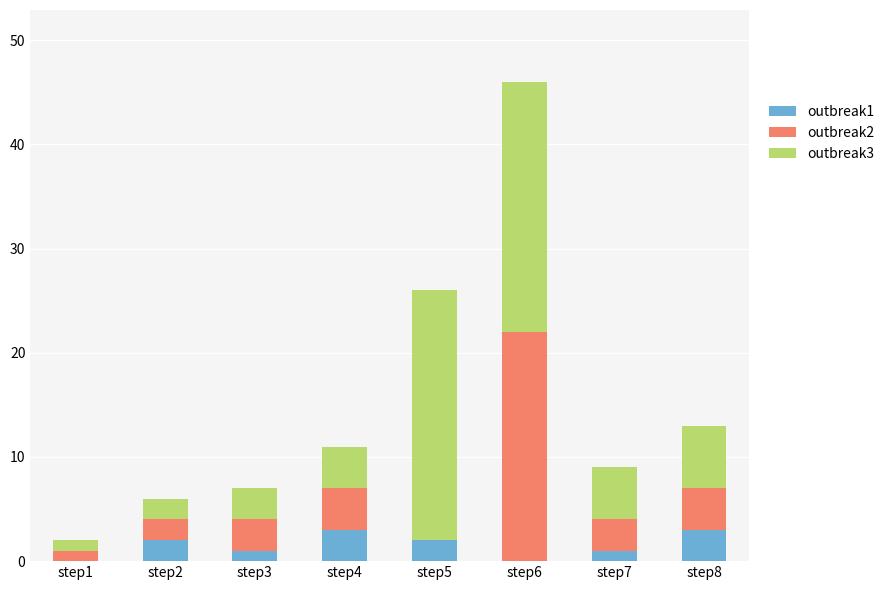

The outbreak3 series shows 1 at step3. True or false?

True